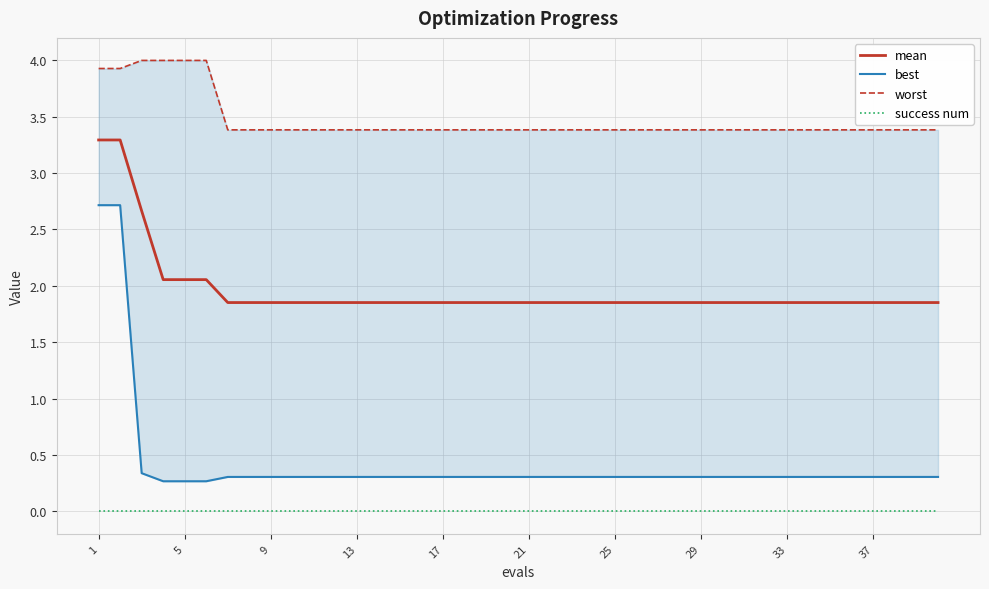

True or false: mean has a value of 0.4 at 21.

False